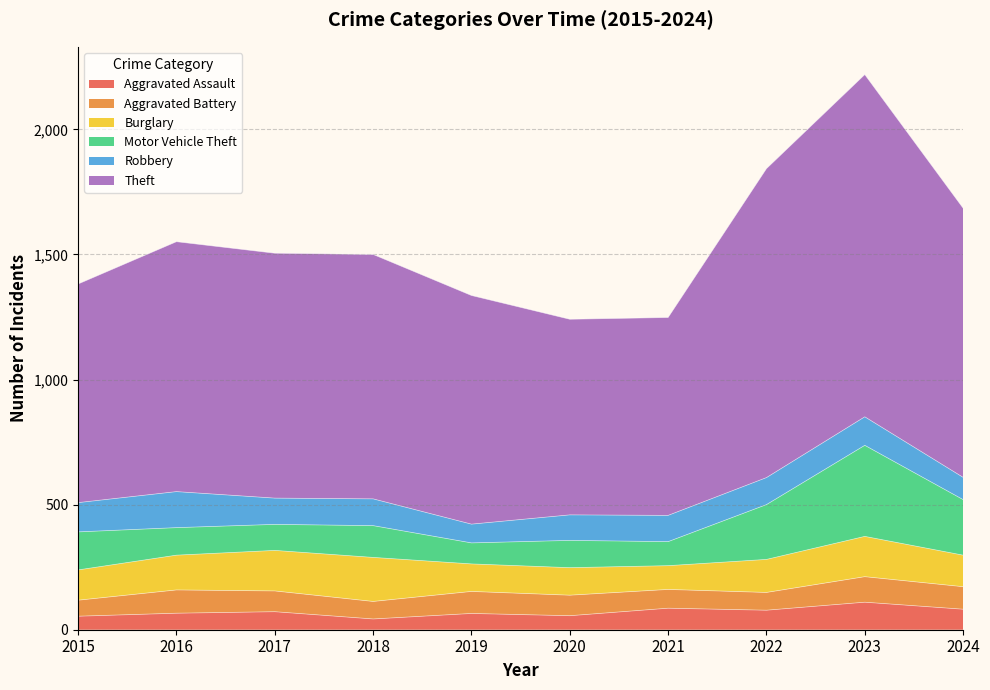

What is the difference between the maximum and minimum values in the Theft series?

586